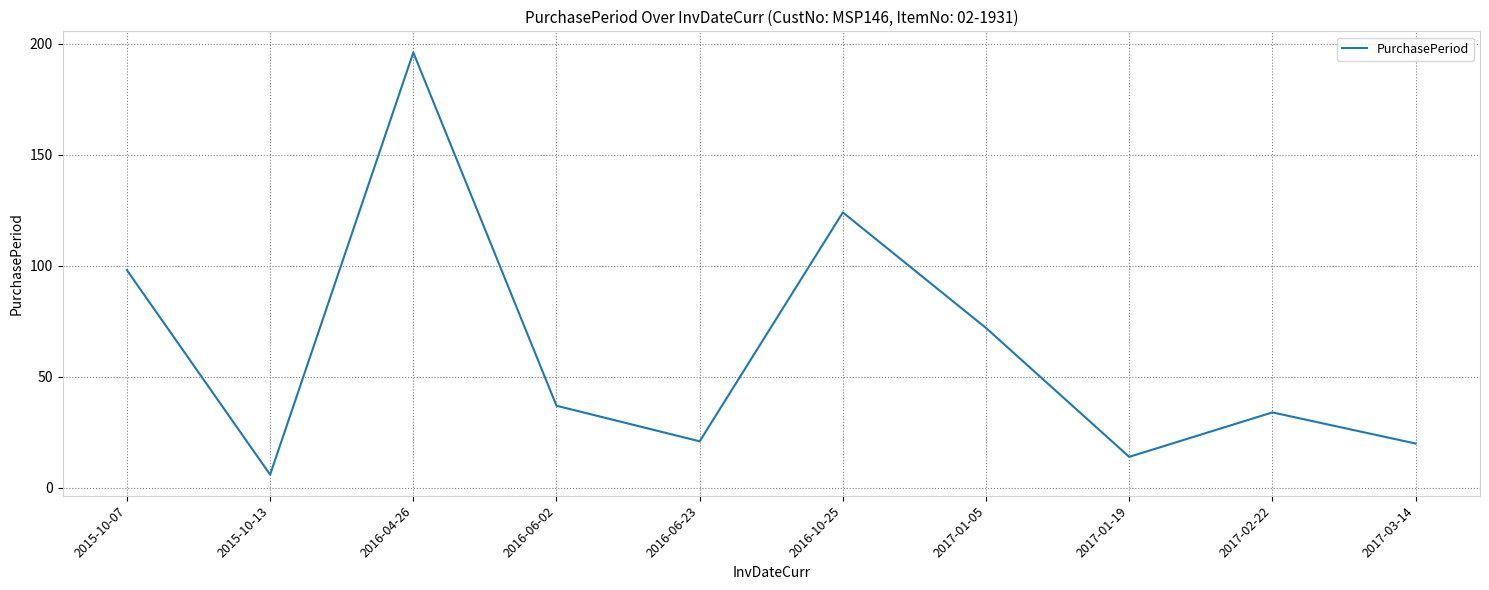

Which category has the highest value across all series?

2016-04-26